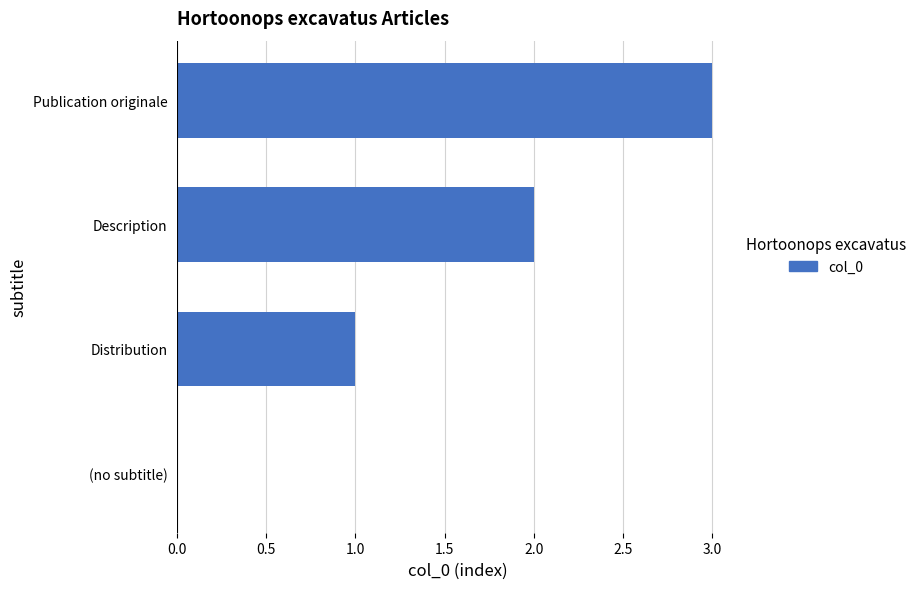

What is the approximate value at Publication originale?

3